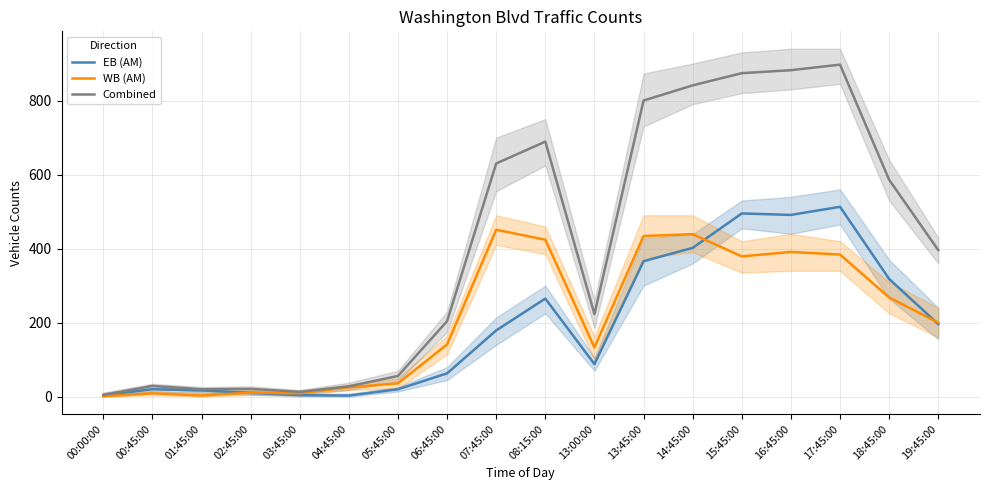

At which category does EB (AM) reach its first local peak?

00:45:00